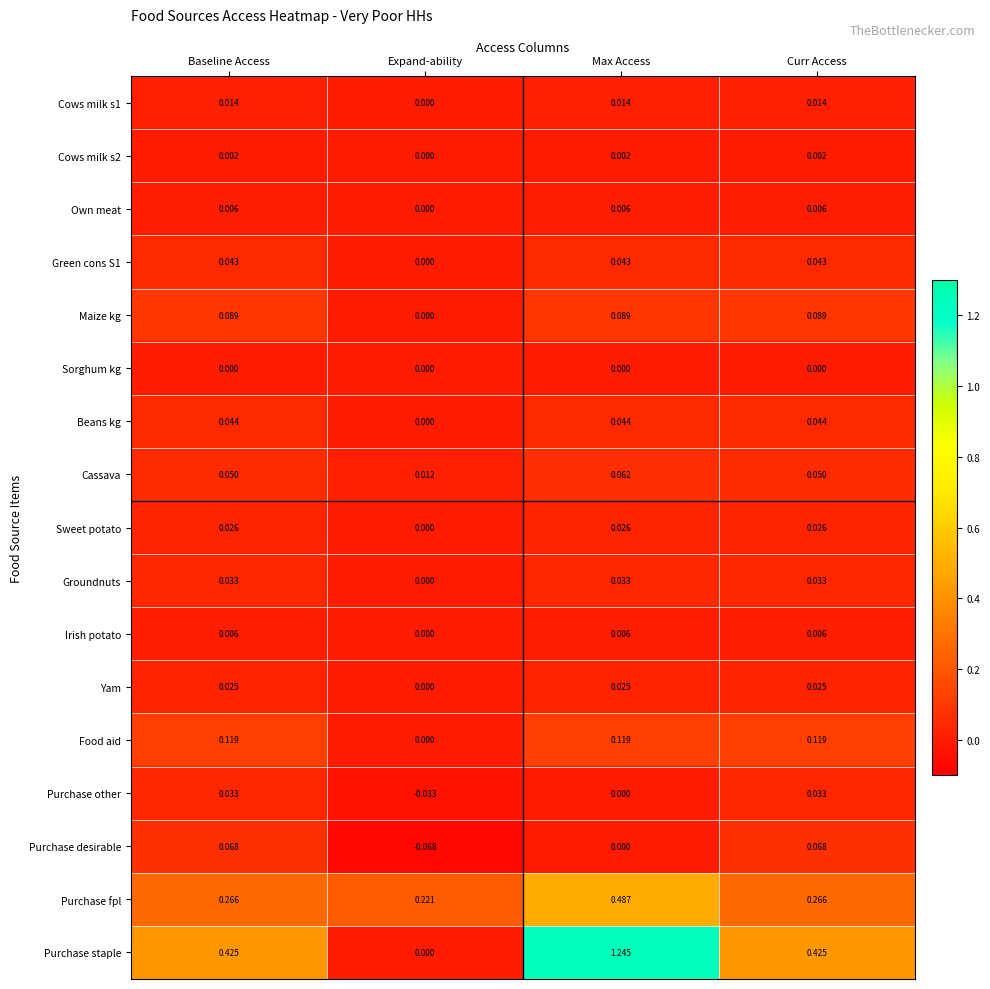

At which category is the sum across all series the highest?

Max Access